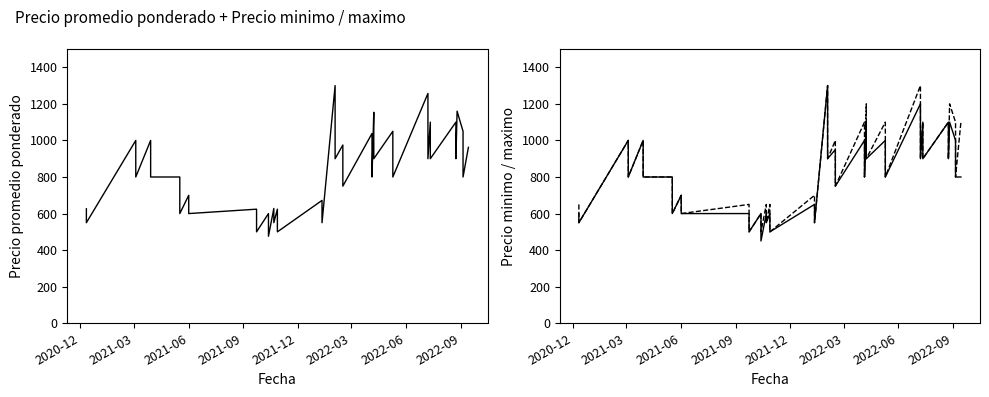

What is the difference between the maximum and second lowest values in the Precio promedio ponderado series?

800